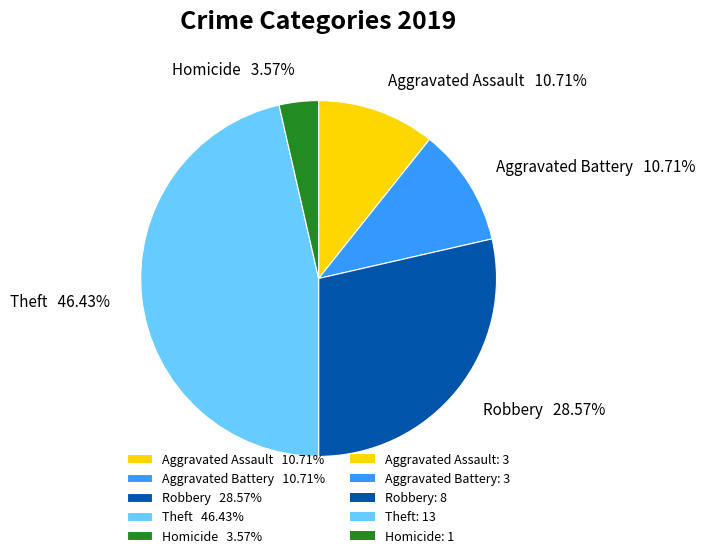

Between Homicide 3.57% and Robbery 28.57%, which is larger?

Robbery 28.57%